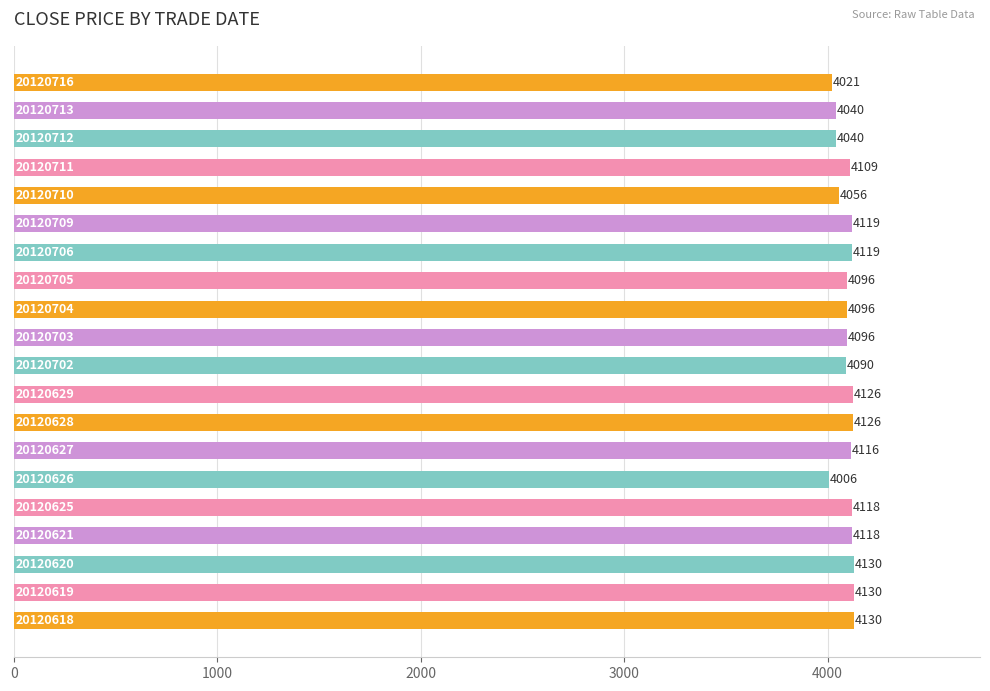

What is the smallest value displayed?

4006